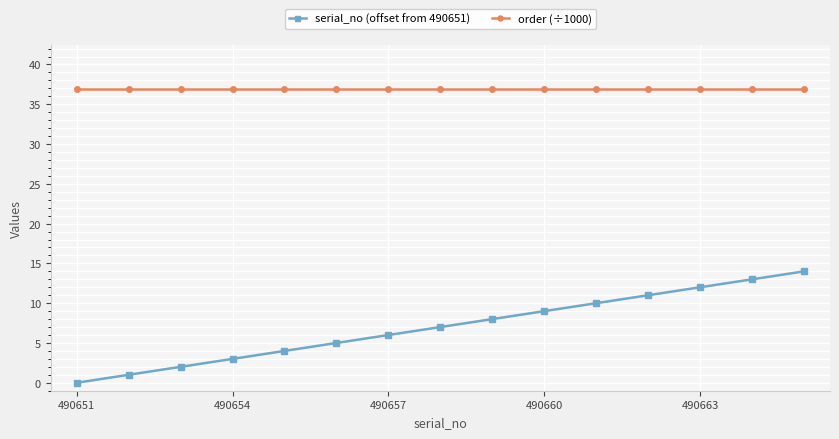

List the series in order of their overall mean, highest first.

order (÷1000), serial_no (offset from 490651)